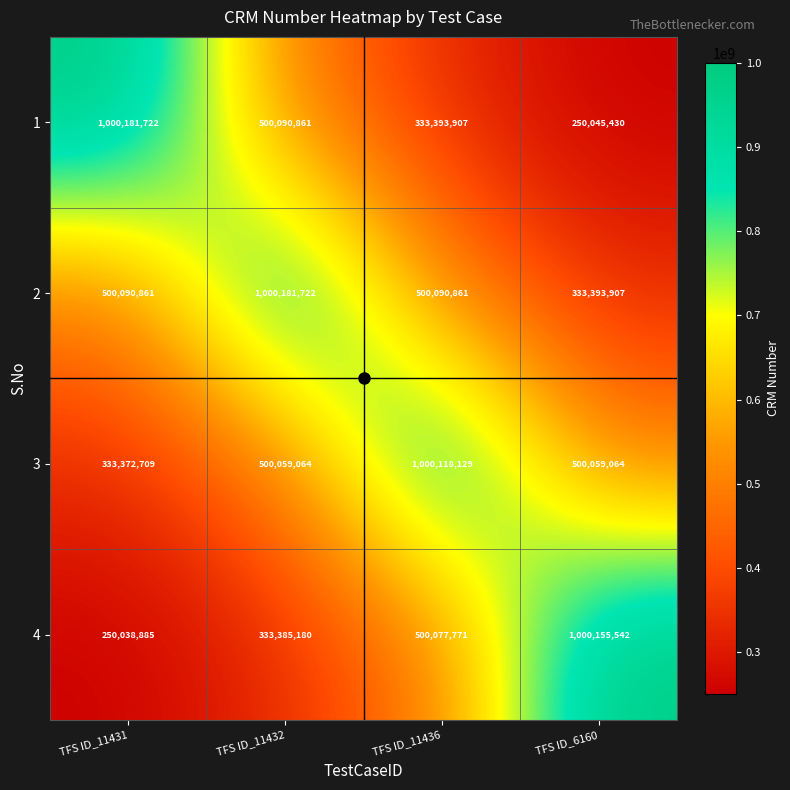

How many 3 values are between 500059064 and 1000118129?

3